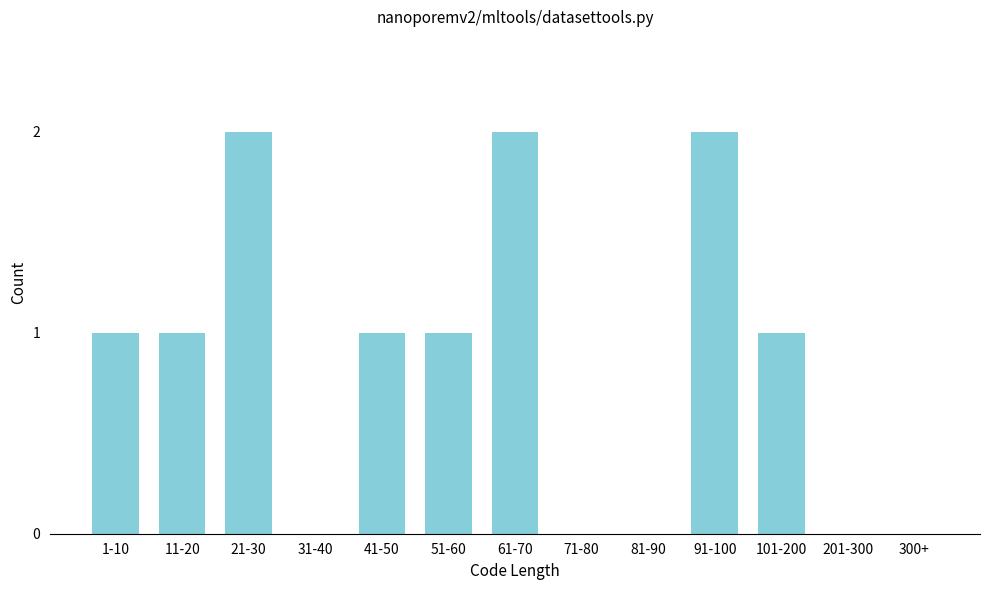

Reading left to right, transcribe all the data shown in this chart.

1-10=1	11-20=1	21-30=2	31-40=0	41-50=1	51-60=1	61-70=2	71-80=0	81-90=0	91-100=2	101-200=1	201-300=0	300+=0